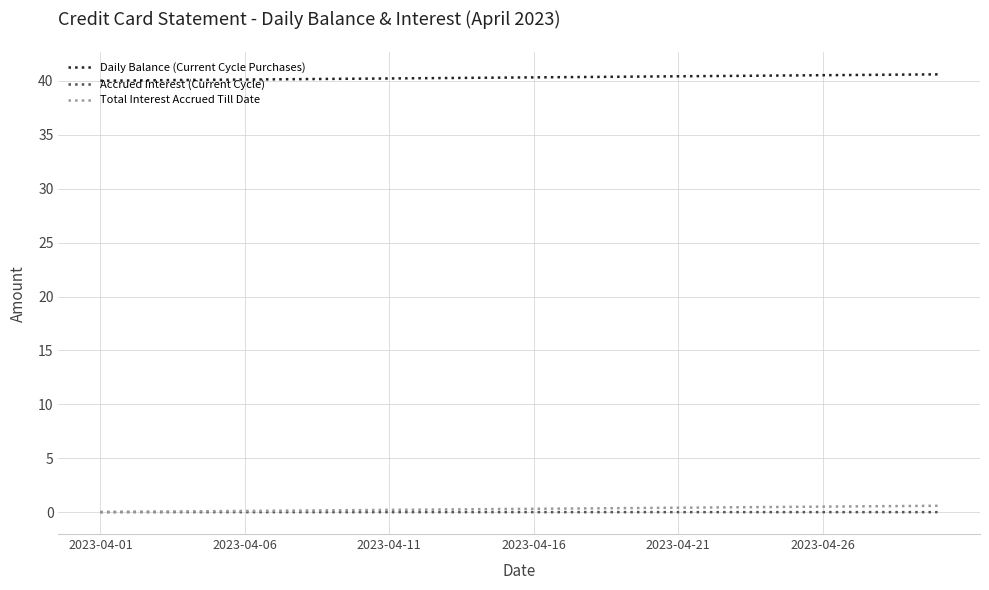

What is the greatest value displayed?

40.6